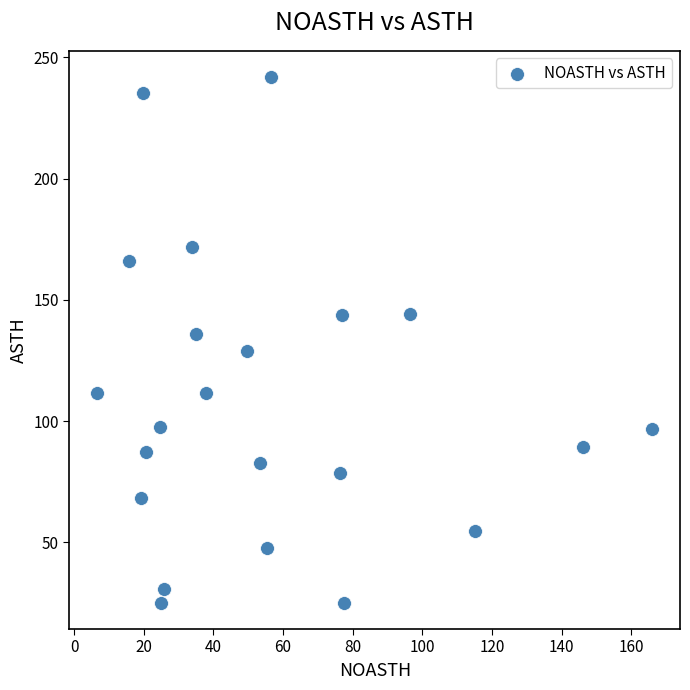

What is the range of X values (max minus min)?

159.4